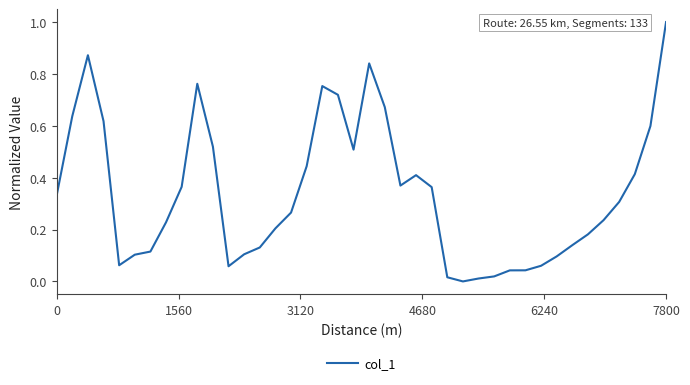

True or false: the data has more than 1 interior local peaks.

True